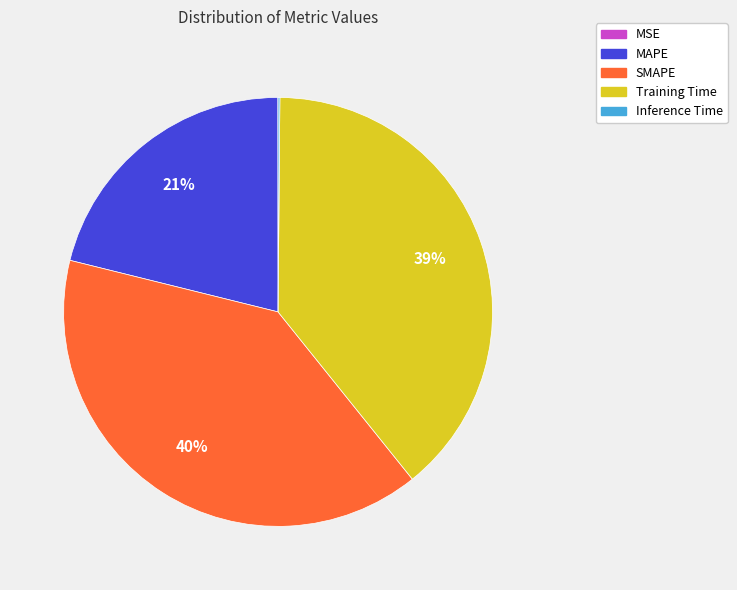

What is the largest slice in the pie chart?

SMAPE